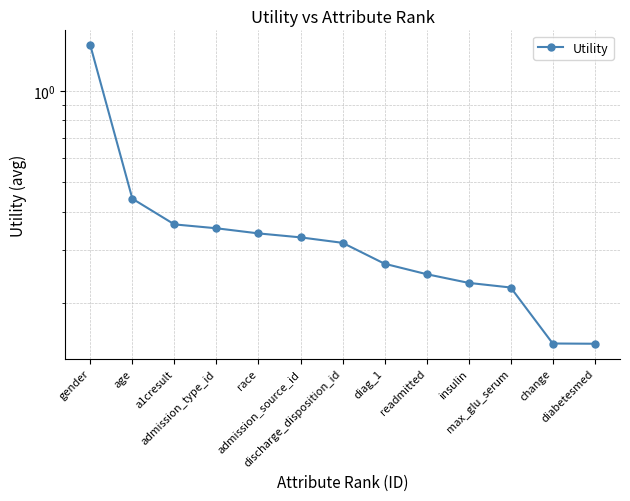

Does the chart display data point markers on the line(s)?

Yes